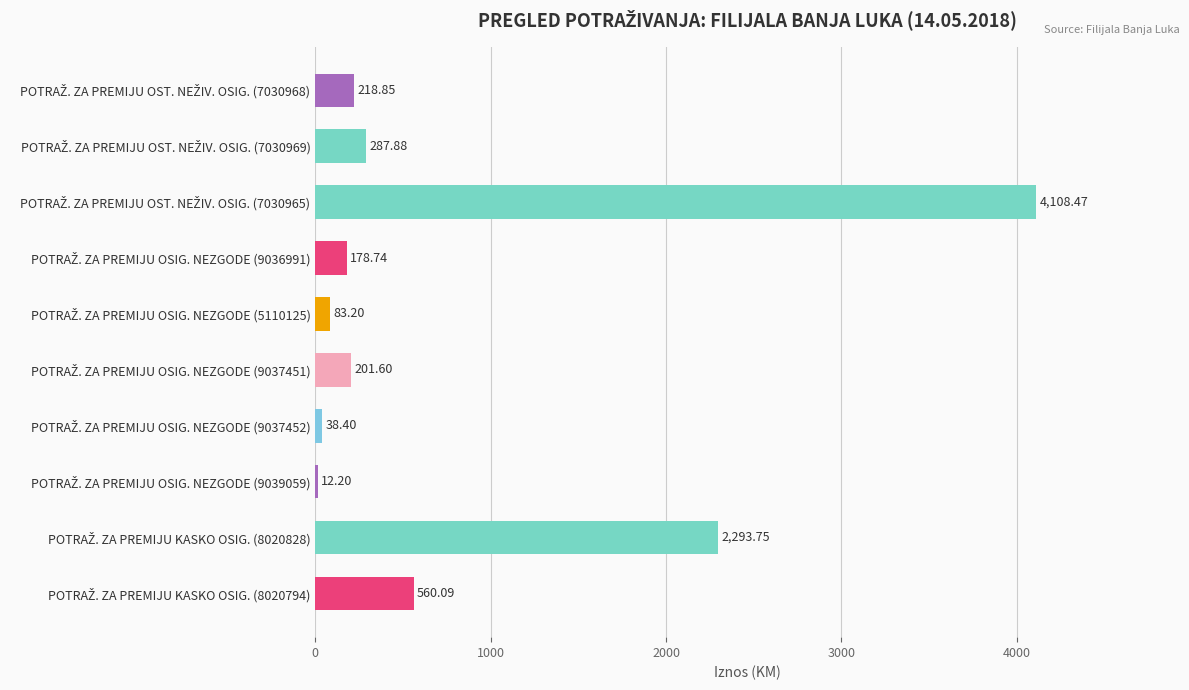

What is the sum of all values?

7983.2